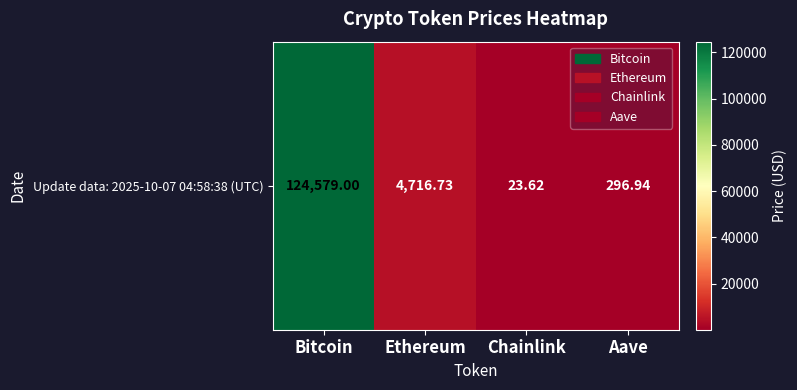

At which category does the chart reach its peak across all series?

Bitcoin